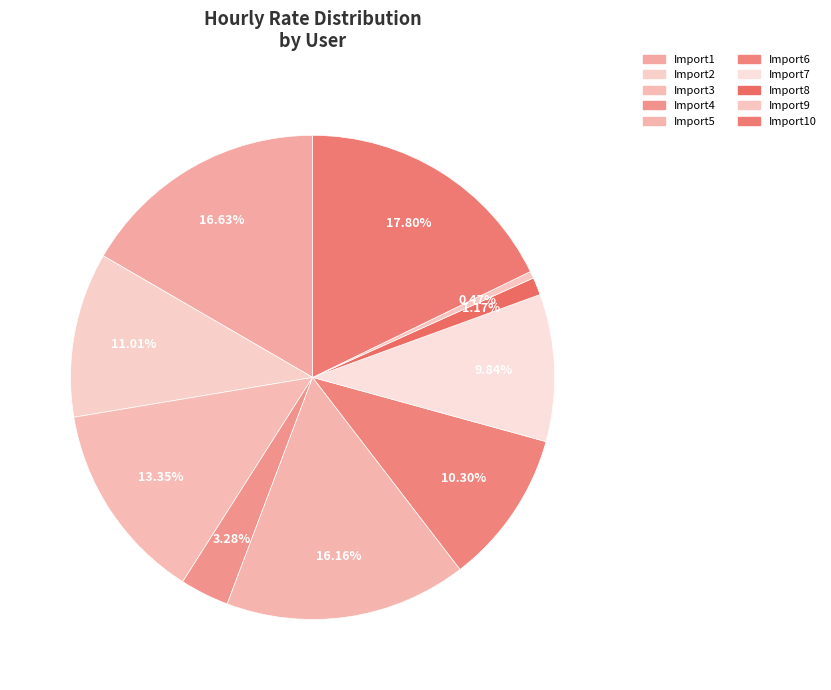

The Import4 slice represents 3% of the pie. True or false?

True